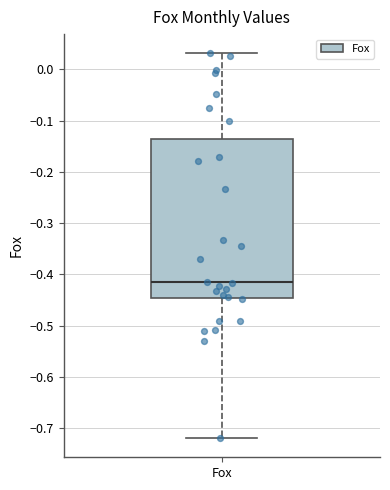

Where is the lower edge of the box for Fox on the y-axis? The values are not printed on the chart, so give them approximately, as read against the axis.

-0.45